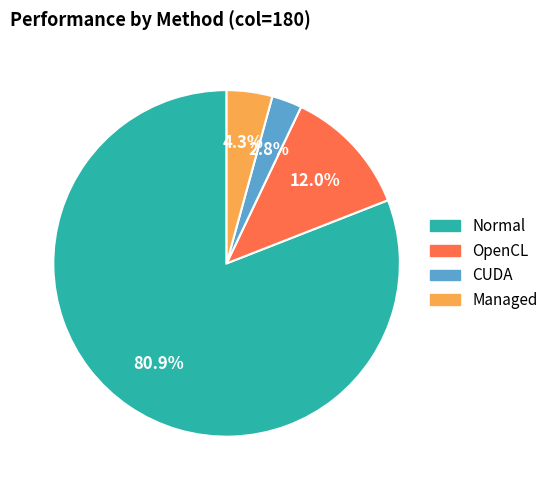

Which category accounts for the majority?

Normal